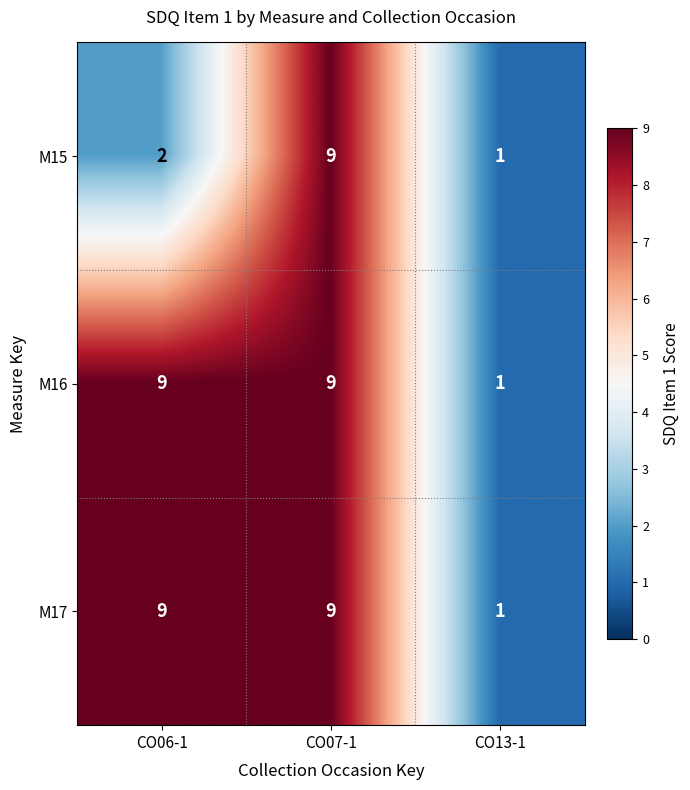

What is the minimum value shown in the chart?

1